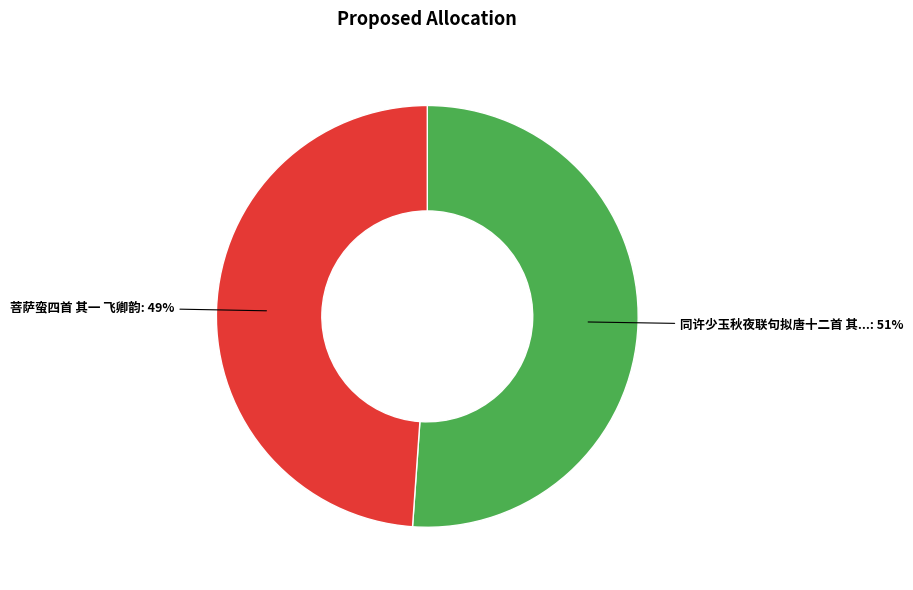

To the nearest percent, what is the average slice percentage?

50%